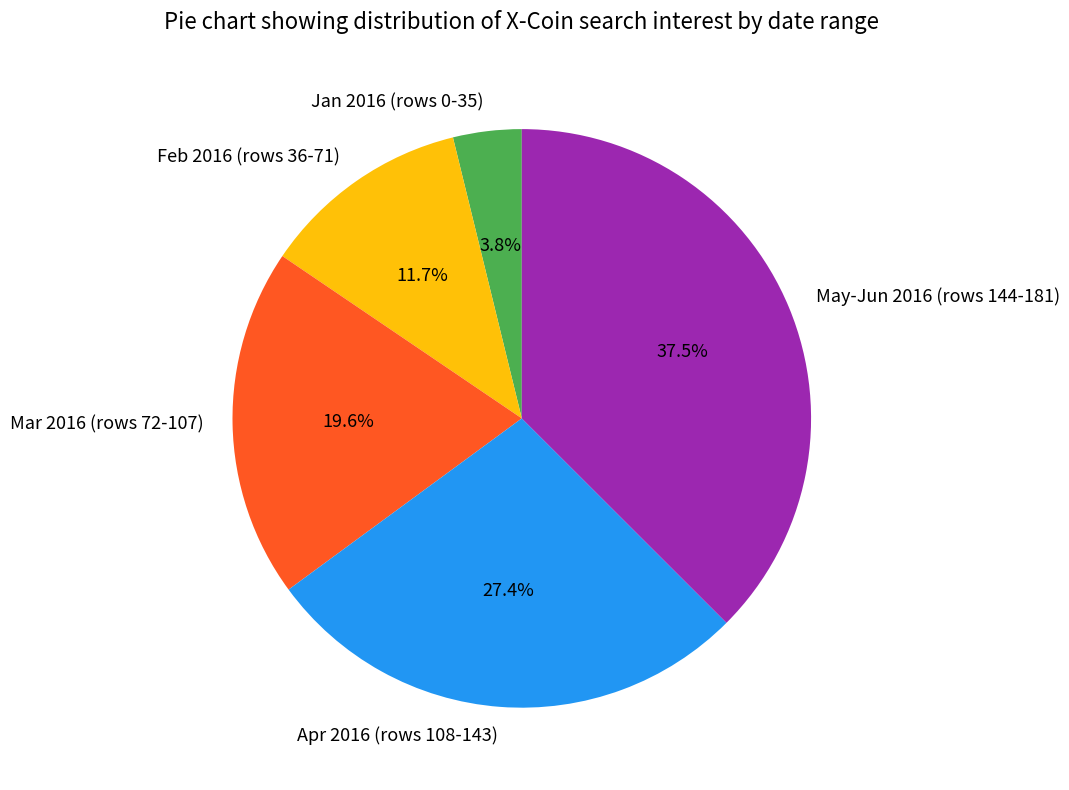

Which category has the smallest portion of the pie?

Jan 2016 (rows 0-35)